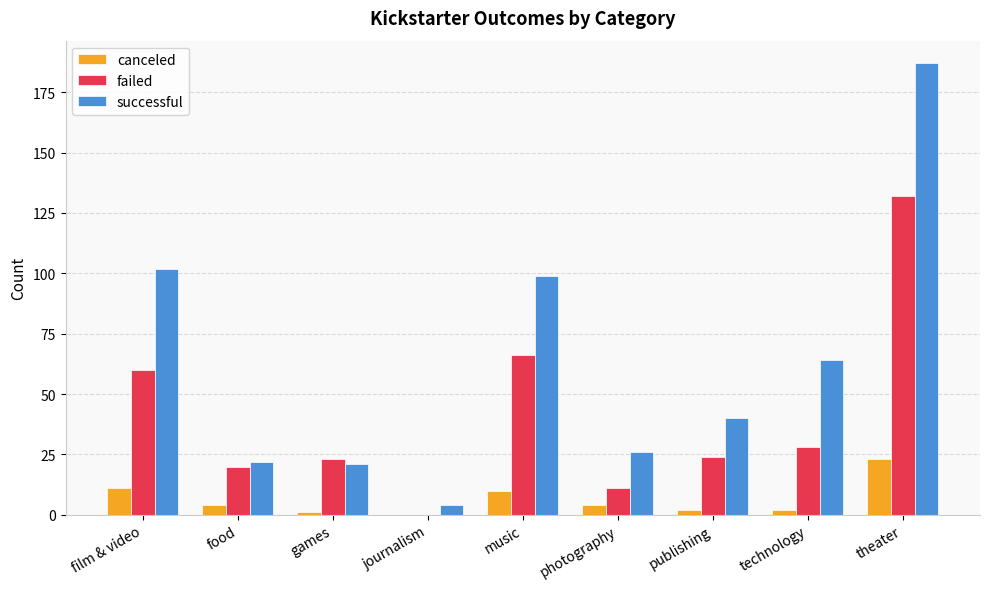

The failed series shows 24 at publishing. True or false?

True